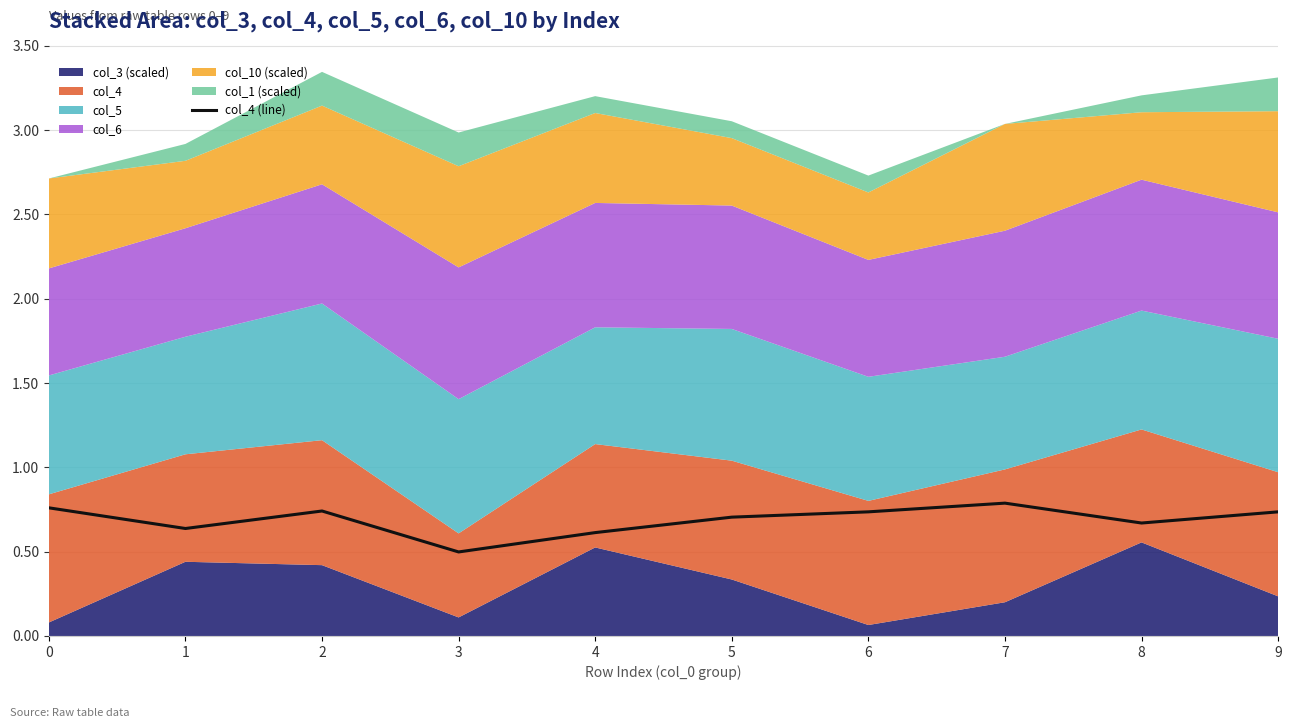

Does the chart have visible grid lines?

Yes